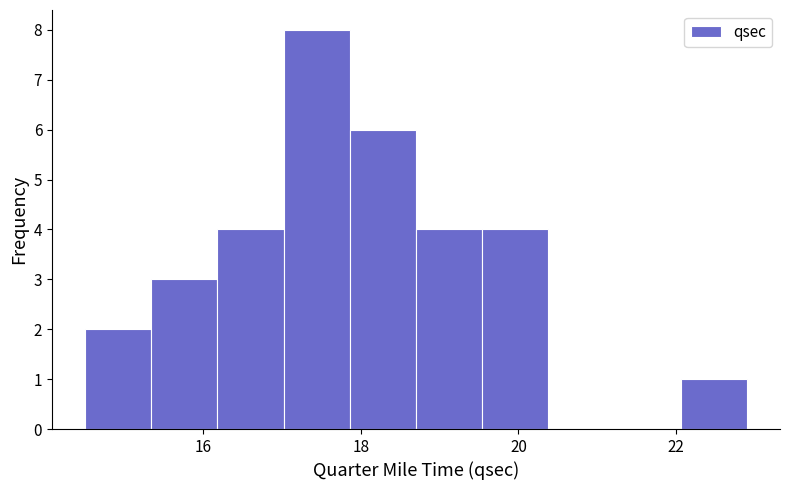

Over which range of the x-axis is the bar tallest?

17.02 to 17.86